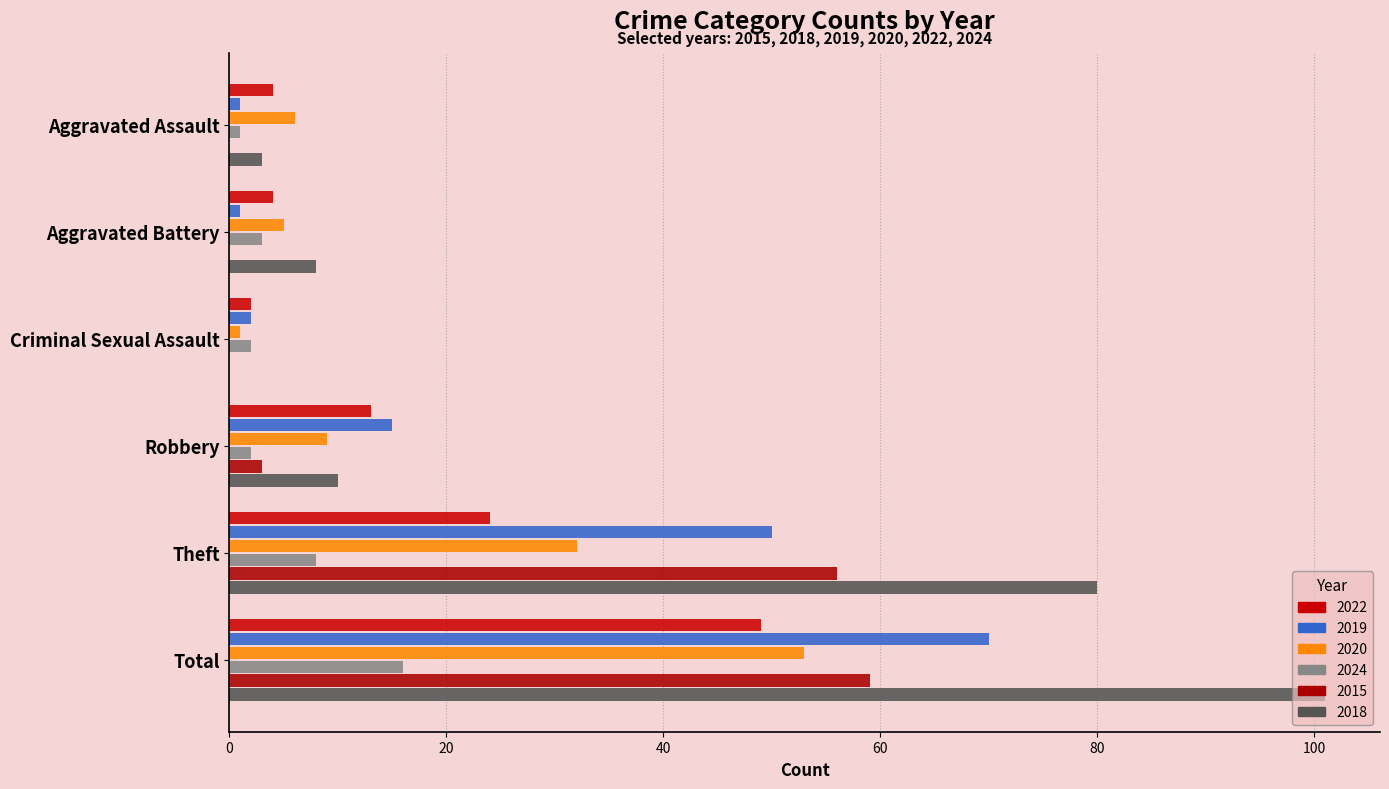

At how many categories does at least one series exceed 24?

2